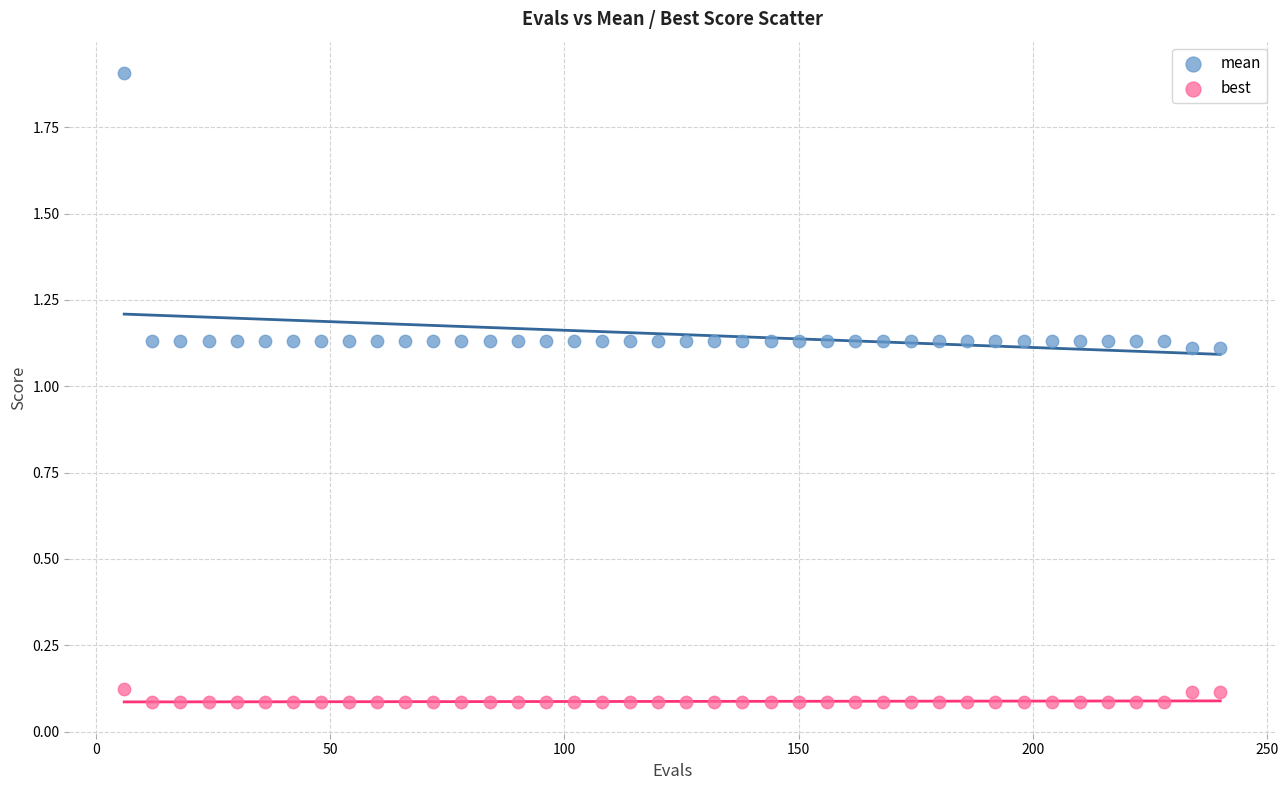

Across all data points, what is the range of X values (max minus min)?

234.0